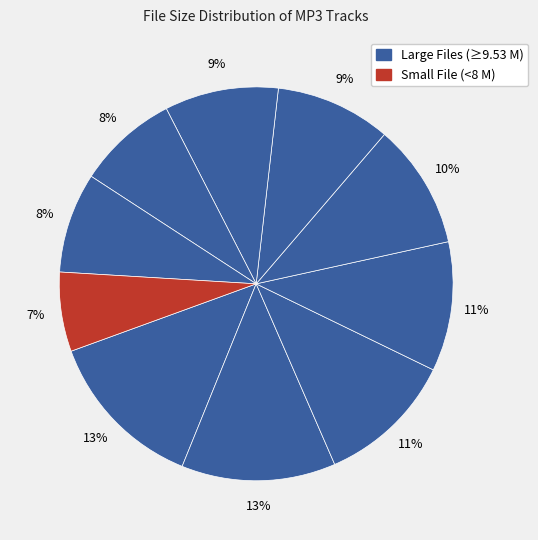

Count the number of slices in the pie.

10